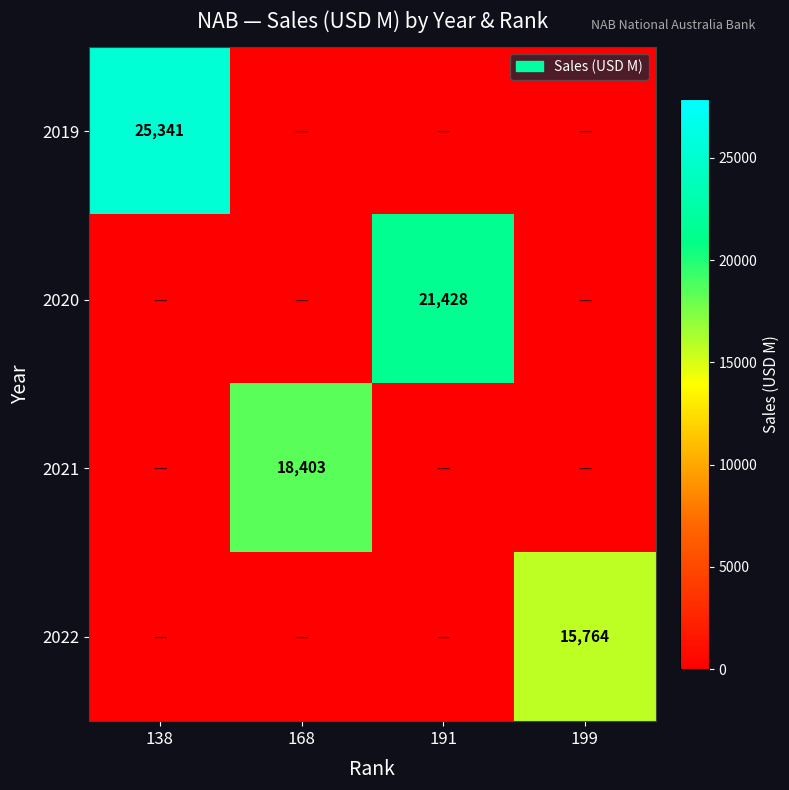

Is it true that 2022 equals 9064 at 199?

False